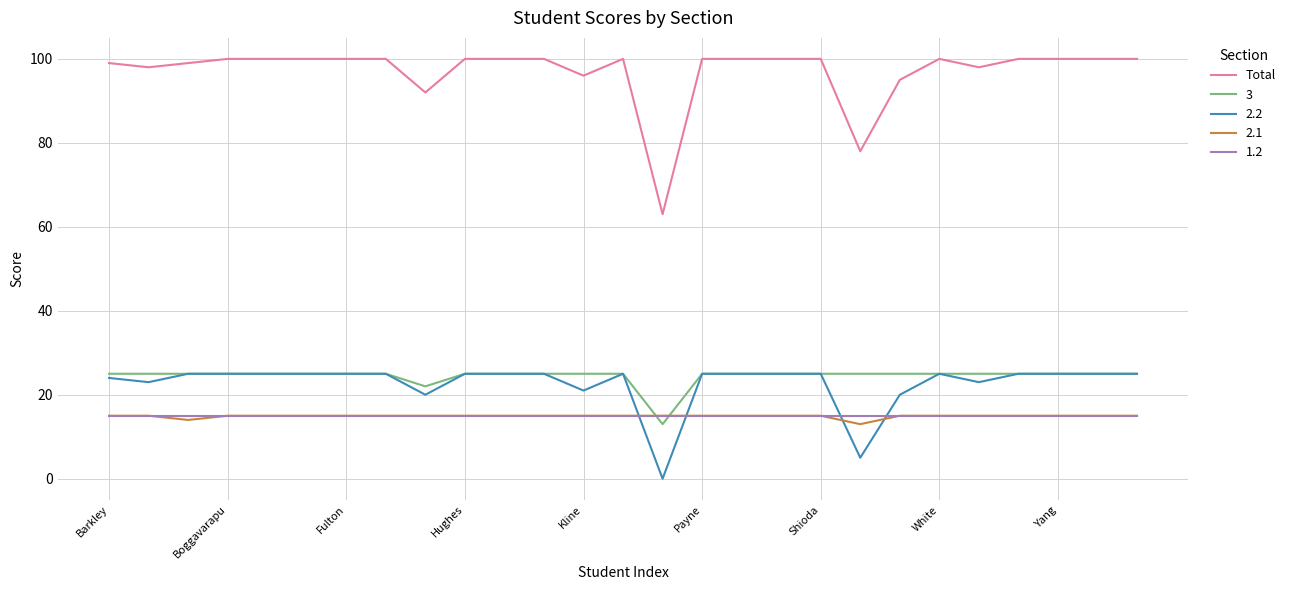

What is the greatest value displayed?

100